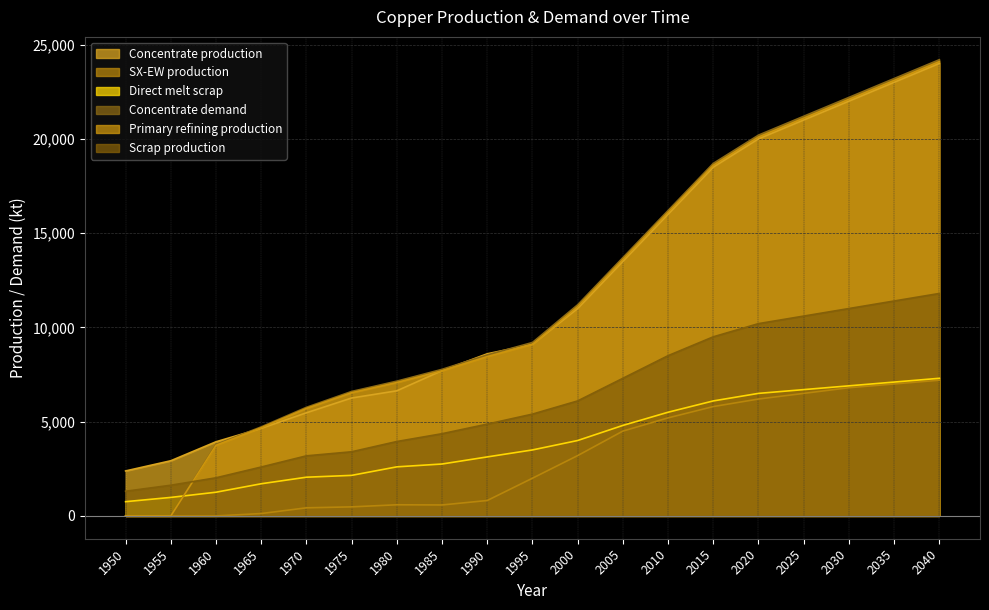

Is it true that SX-EW production equals 817.4 at 1990?

True